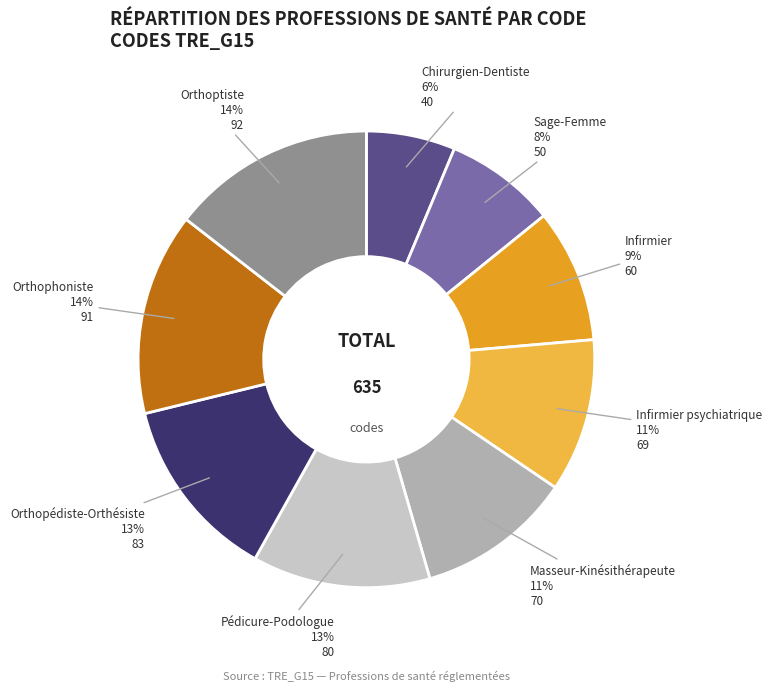

True or false: Chirurgien-Dentiste accounts for 6% of the total.

True